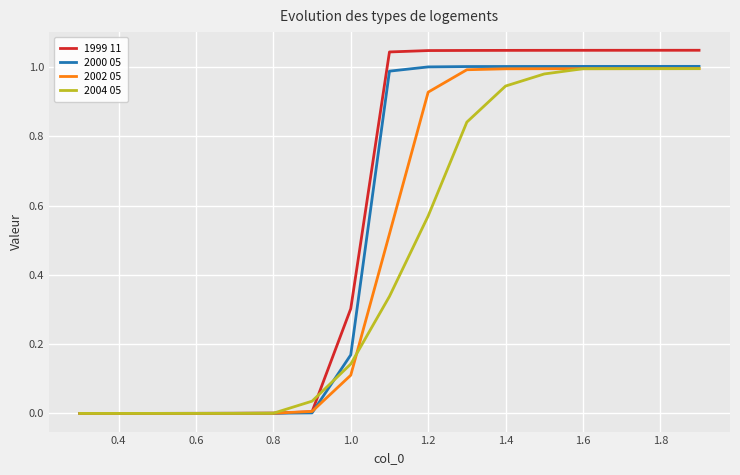

Is this an area chart (filled region under the line)?

No